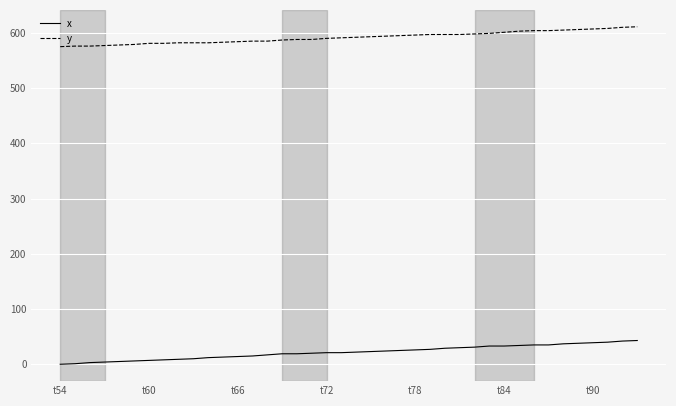

True or false: y and x cross at least once.

False